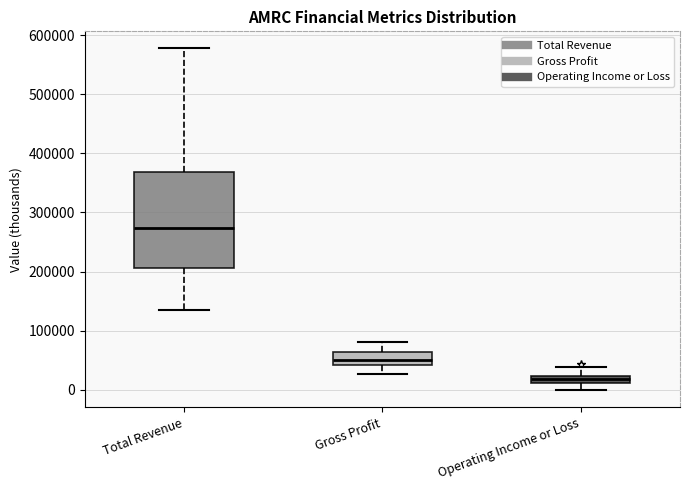

Which box's median line is the lowest?

Operating Income or Loss